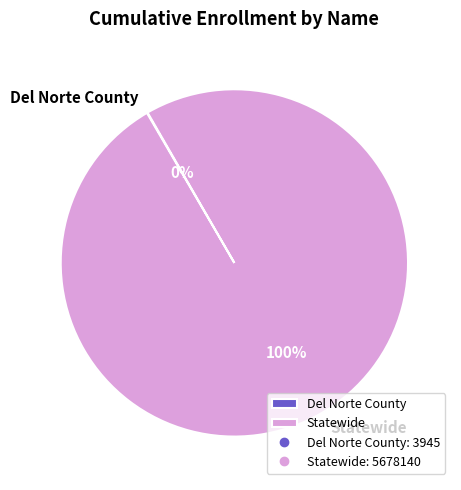

What percentage is the Statewide slice, to the nearest percent?

100%